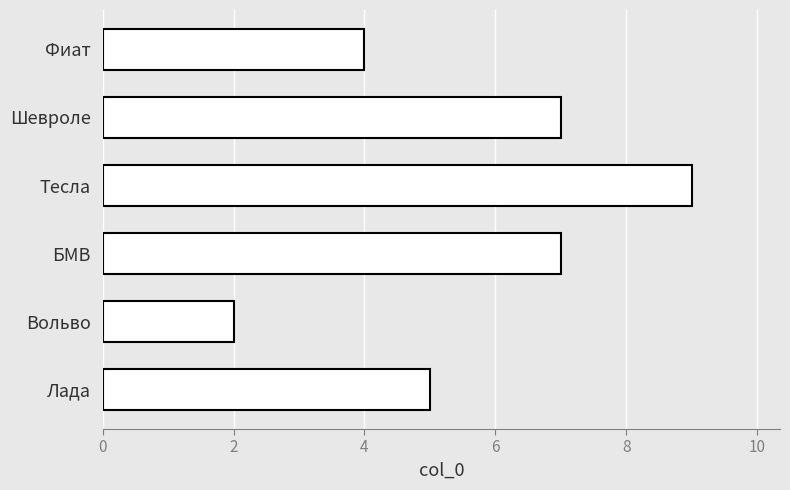

True or false: the data shows 3 at Шевроле.

False